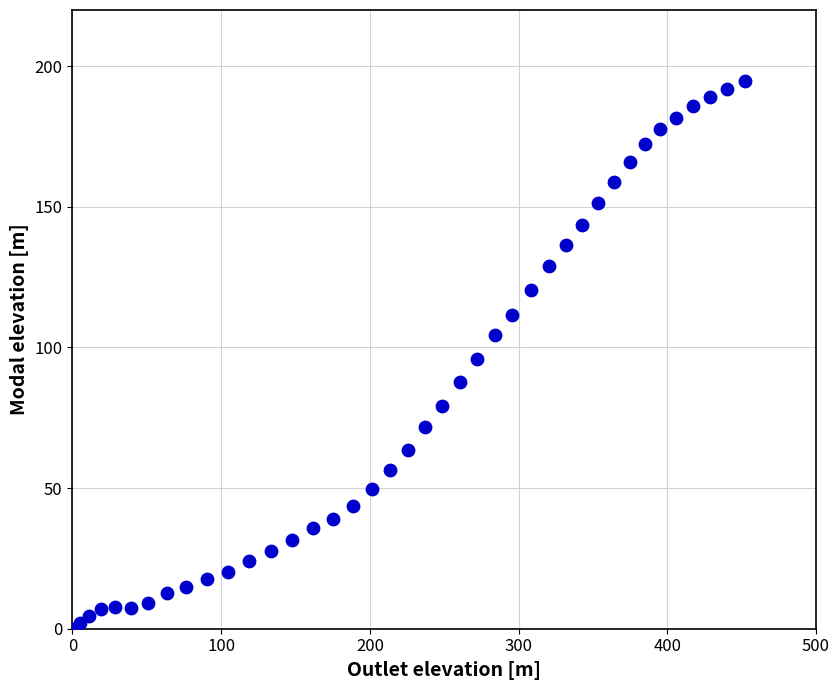

What is the range of X values (max minus min)?

452.2